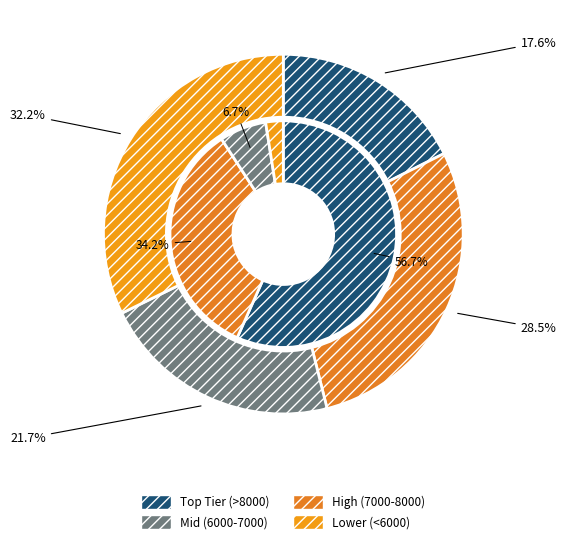

Does any single category account for the majority?

No